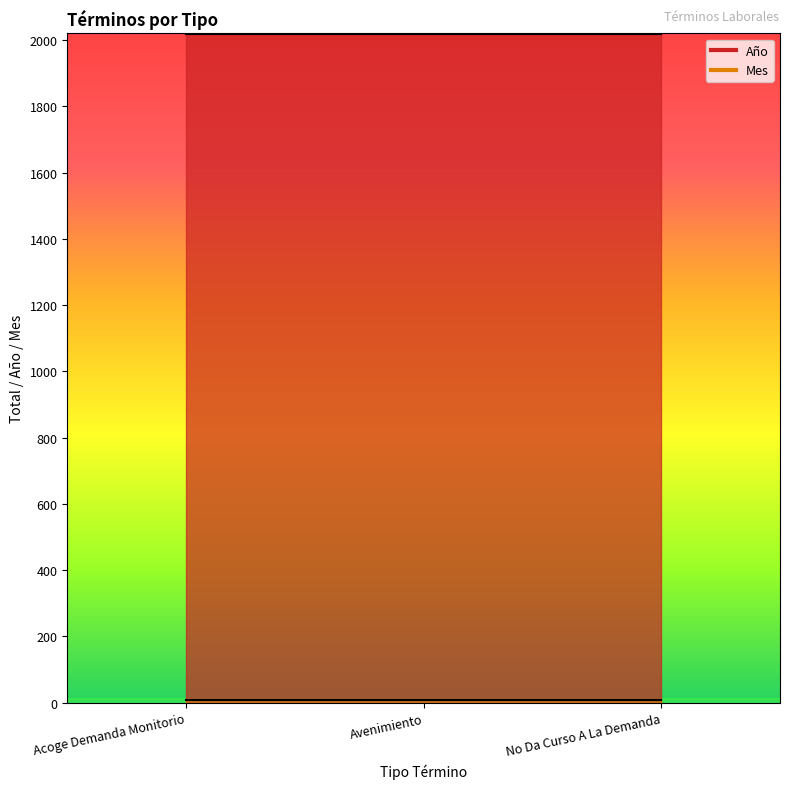

True or false: Año has a value of 1350 at No Da Curso A La Demanda.

False